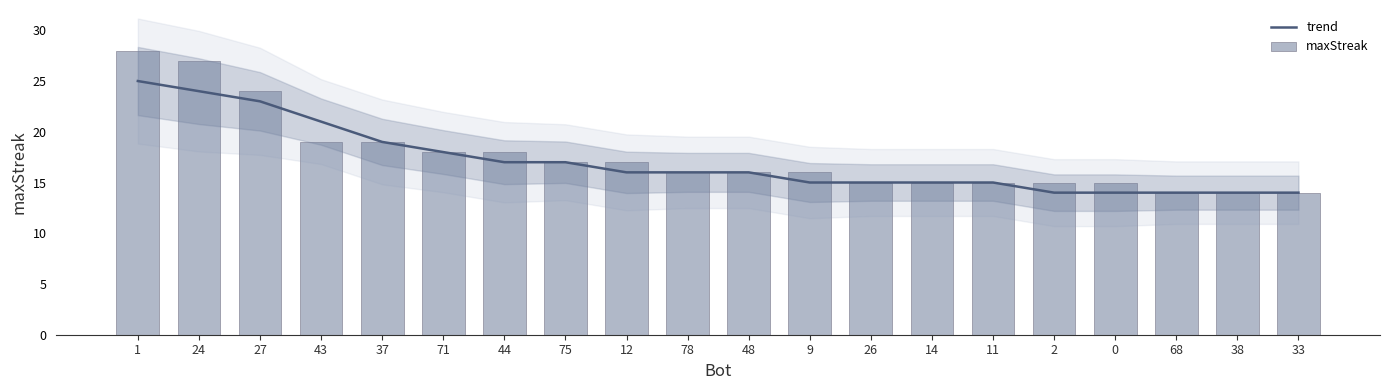

What is the difference between the maxStreak values at 43 and 26?

4